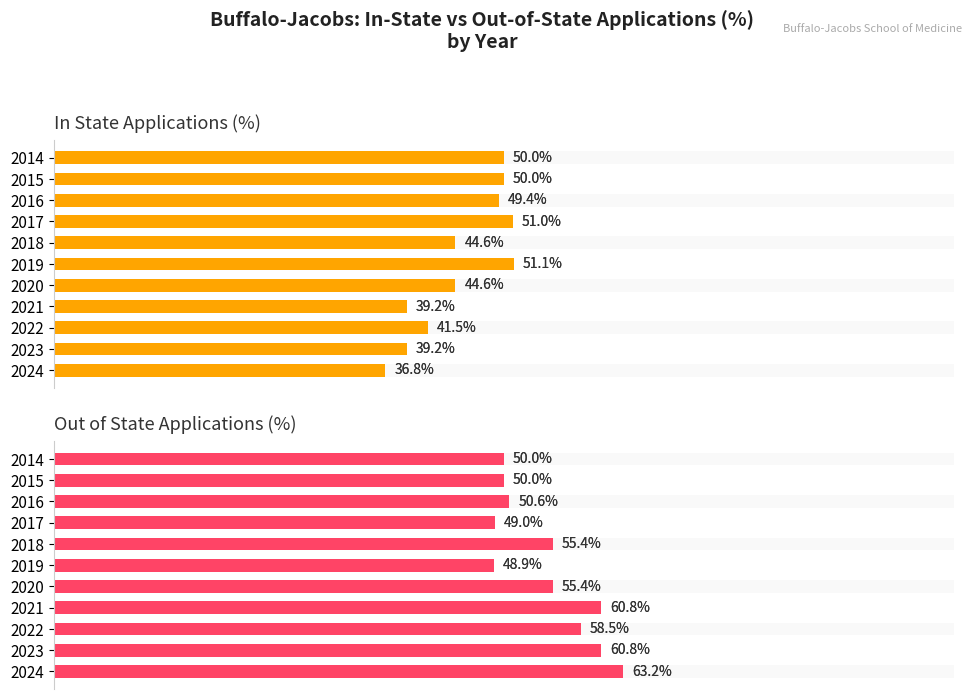

How many values in the In State Applications (%) series are below 44?

4